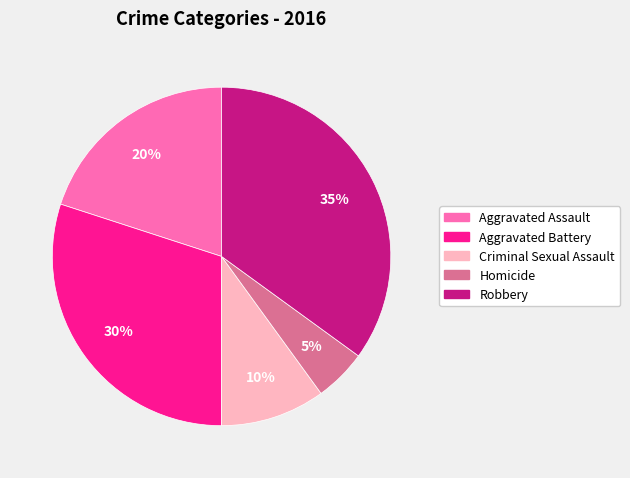

Does any single category account for the majority?

No